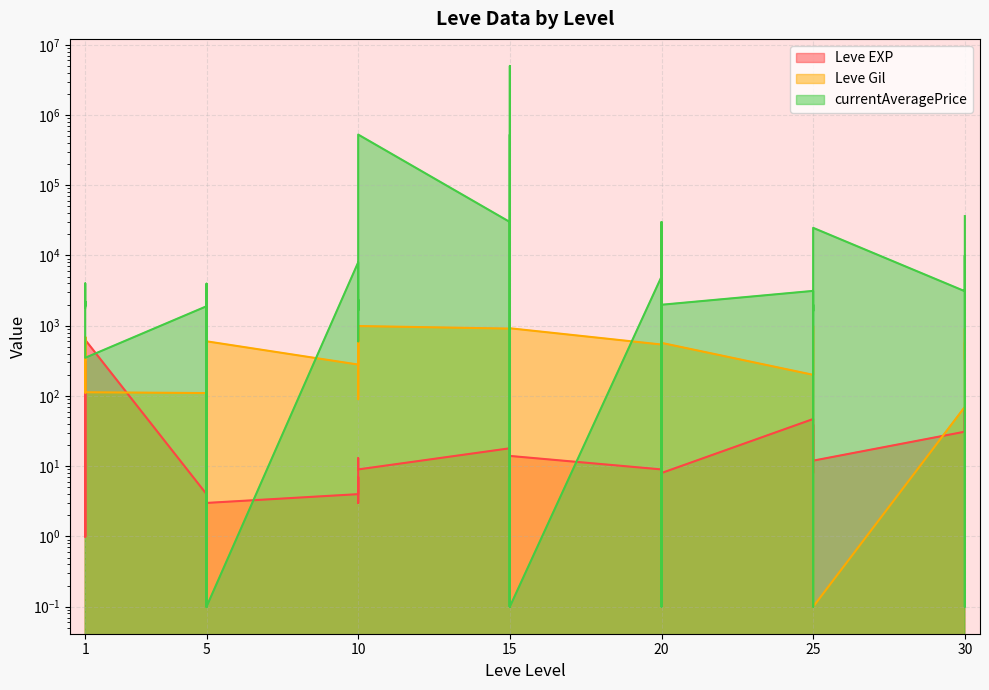

Which series changed the most between 20 and 30?

currentAveragePrice